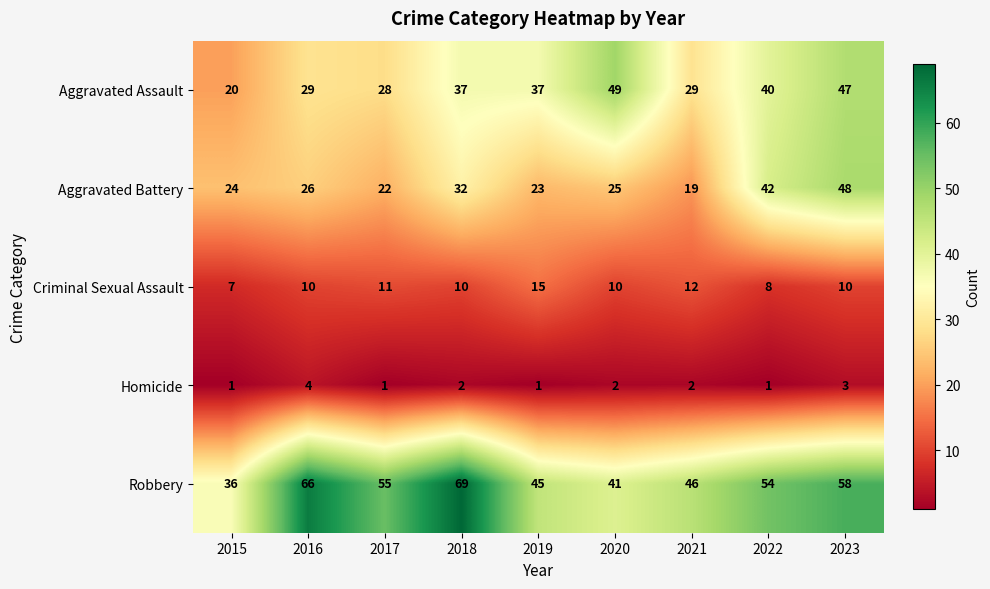

Count the number of data series in this chart.

5